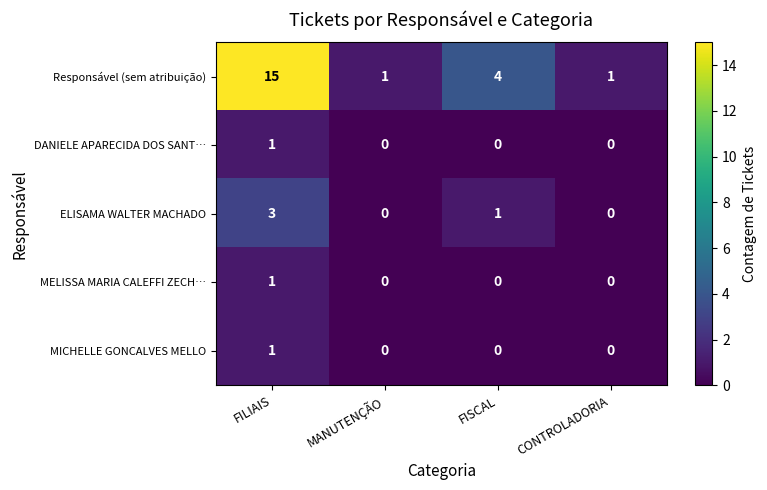

Reading right to left, transcribe all the data shown in this chart.

Responsável (sem atribuição): CONTROLADORIA=1	FISCAL=4	MANUTENÇÃO=1	FILIAIS=15
DANIELE APARECIDA DOS SANT…: CONTROLADORIA=0	FISCAL=0	MANUTENÇÃO=0	FILIAIS=1
ELISAMA WALTER MACHADO: CONTROLADORIA=0	FISCAL=1	MANUTENÇÃO=0	FILIAIS=3
MELISSA MARIA CALEFFI ZECH…: CONTROLADORIA=0	FISCAL=0	MANUTENÇÃO=0	FILIAIS=1
MICHELLE GONCALVES MELLO: CONTROLADORIA=0	FISCAL=0	MANUTENÇÃO=0	FILIAIS=1